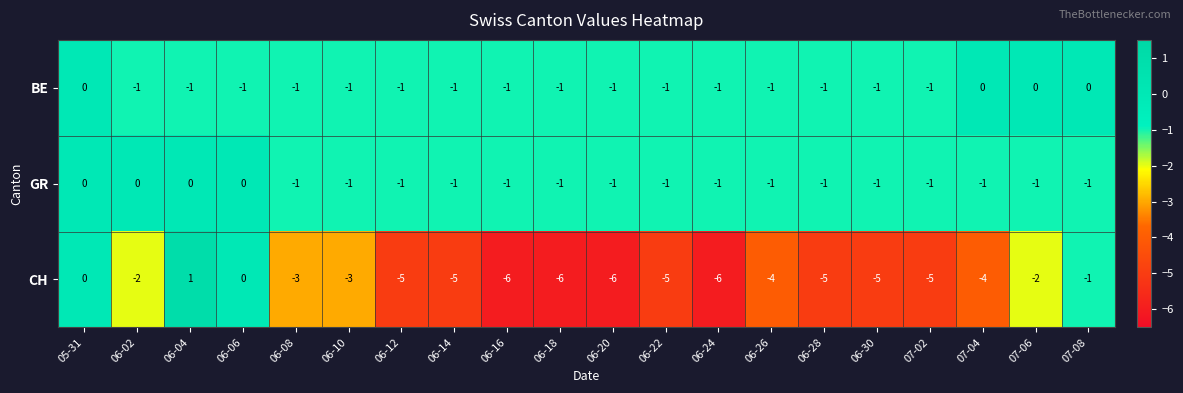

Count the number of data series in this chart.

3